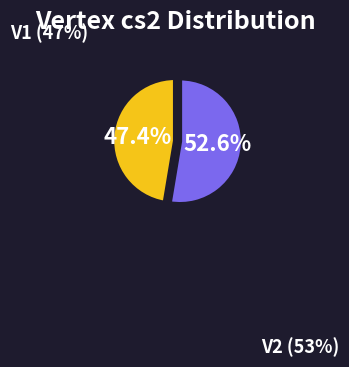

Rank the categories by value from highest to lowest.

V2, V1